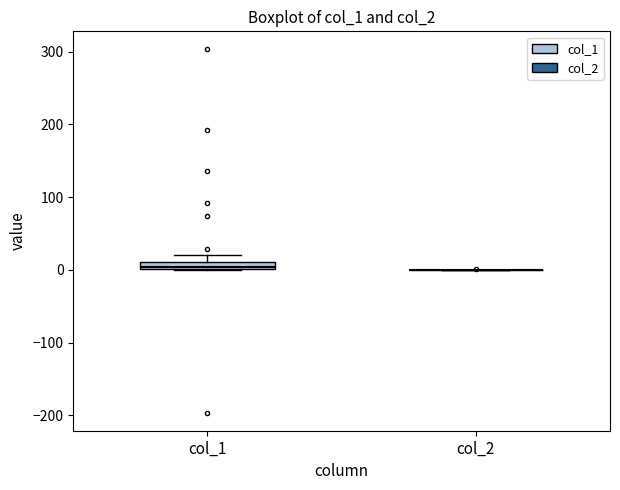

Where is the upper edge of the box for col_1 on the y-axis? The values are not printed on the chart, so give them approximately, as read against the axis.

10